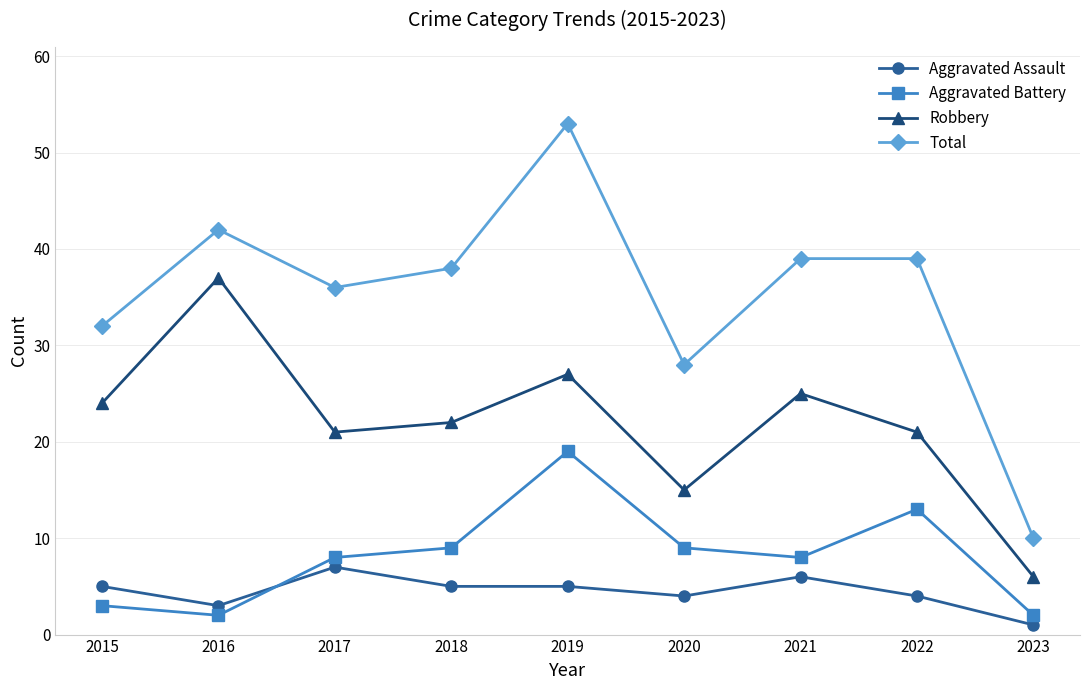

How many intersections are there between Aggravated Battery and Aggravated Assault?

1